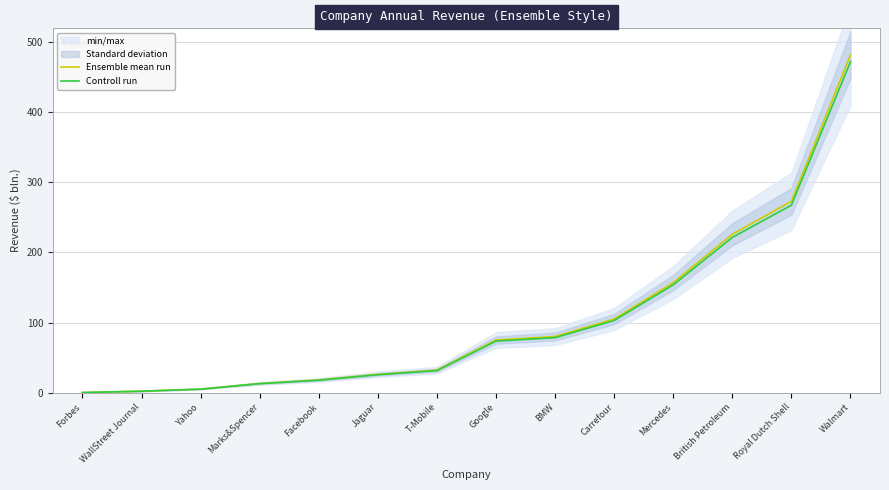

Where is Controll run nearest to the value 236?

British Petroleum